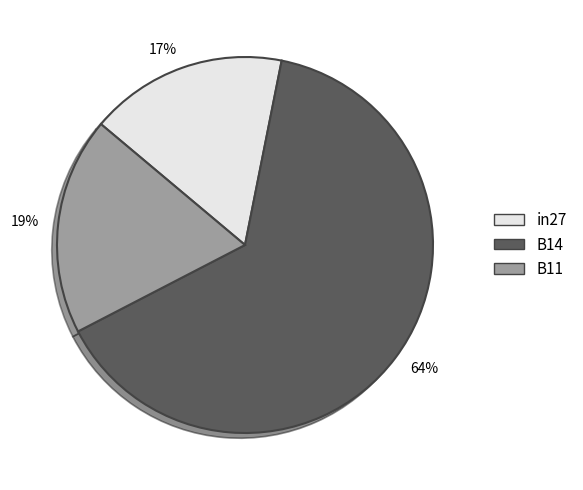

Rank the categories by value from highest to lowest.

B14, B11, in27